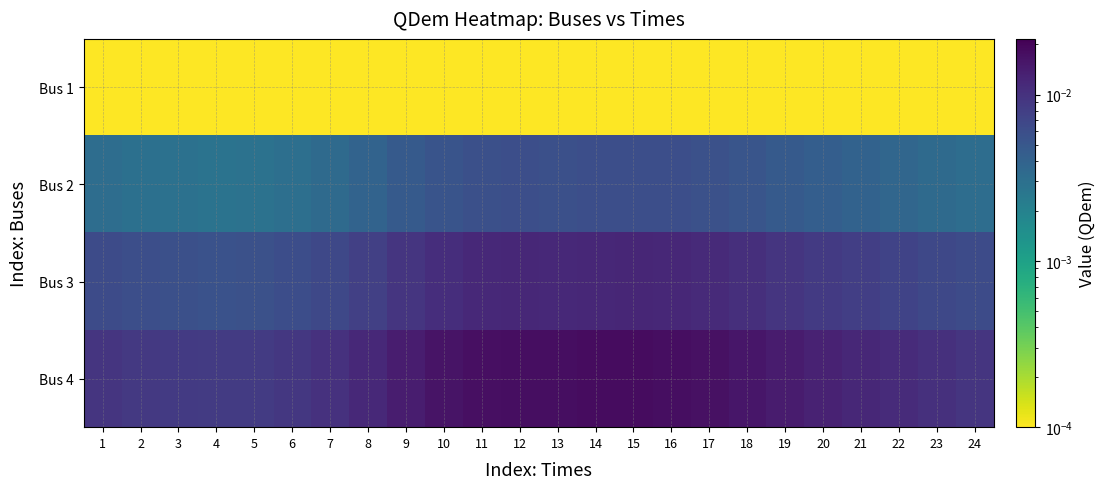

Rank the series by their average value, from lowest to highest.

Bus 1, Bus 2, Bus 3, Bus 4